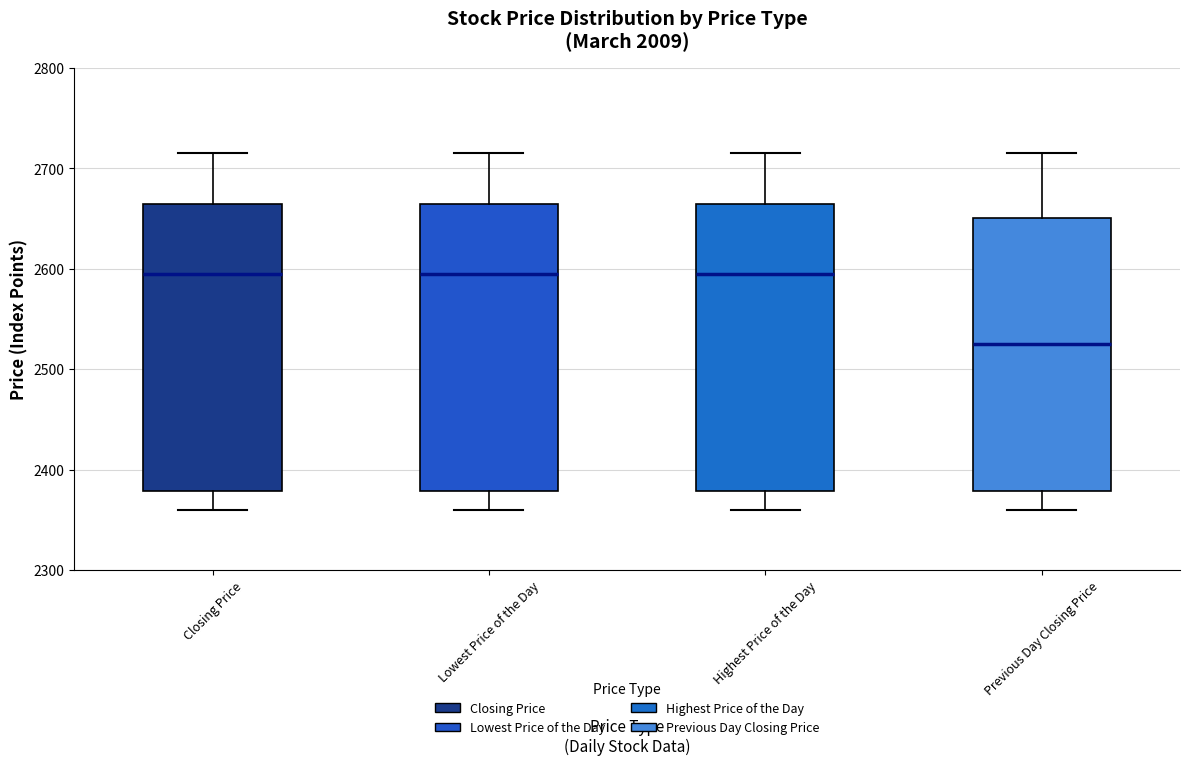

Where does the lower whisker of the box for Previous Day Closing Price end on the y-axis? The values are not printed on the chart, so give them approximately, as read against the axis.

2360